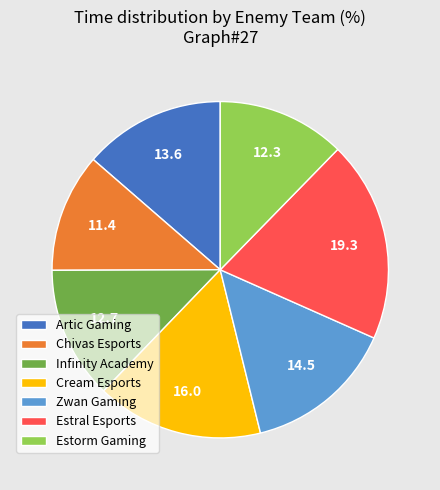

True or false: Artic Gaming accounts for 22% of the total.

False